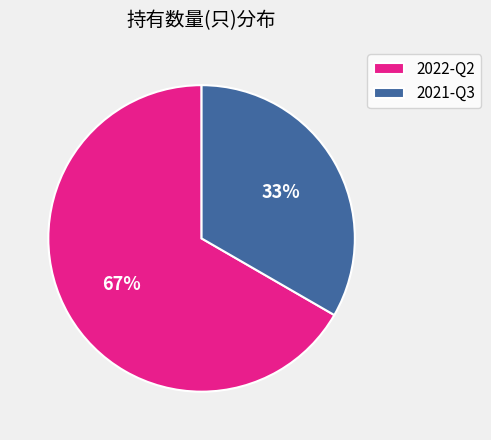

To the nearest percent, what is the combined percentage of 2021-Q3 and 2022-Q2?

100%